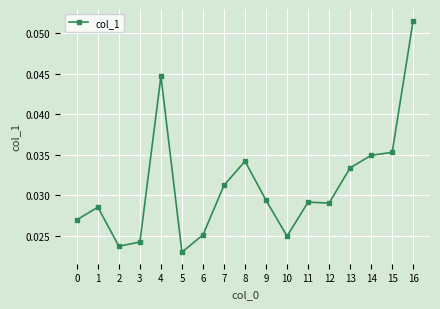

What is the sum of all values?

0.5